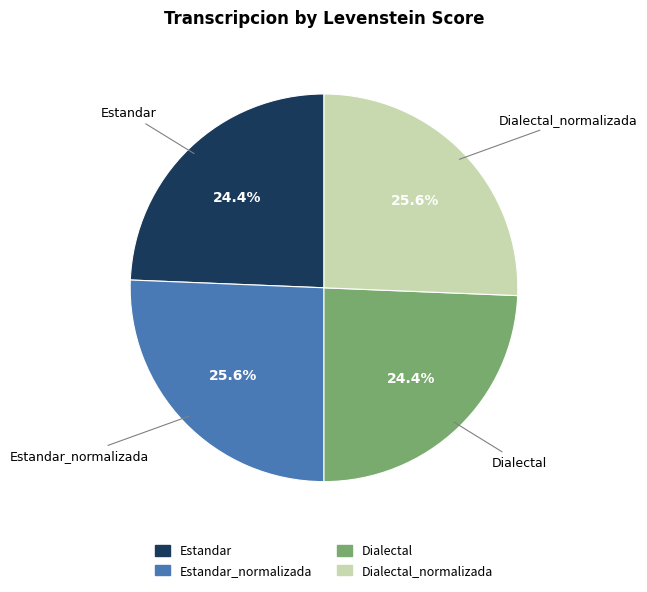

Does any single category account for the majority?

No